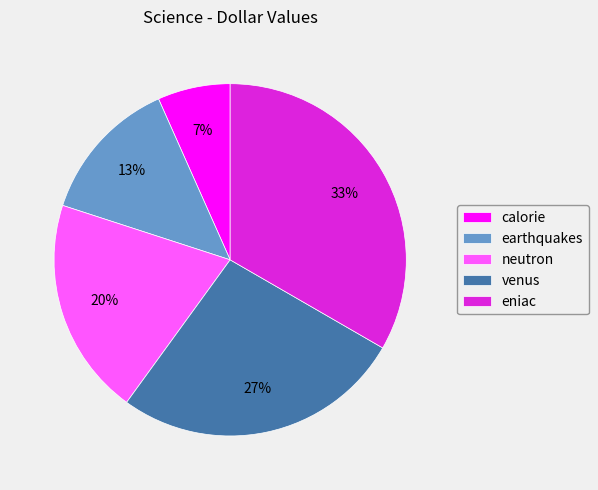

Does any single category account for the majority?

No